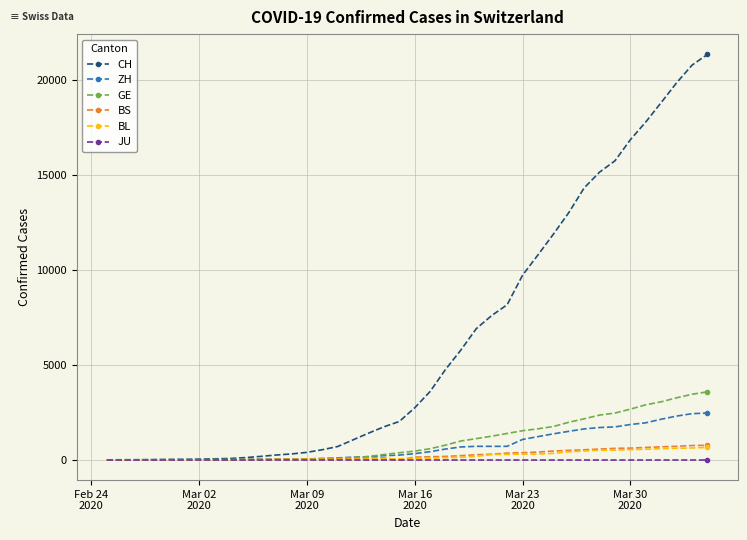

How many lines are shown in the chart?

6